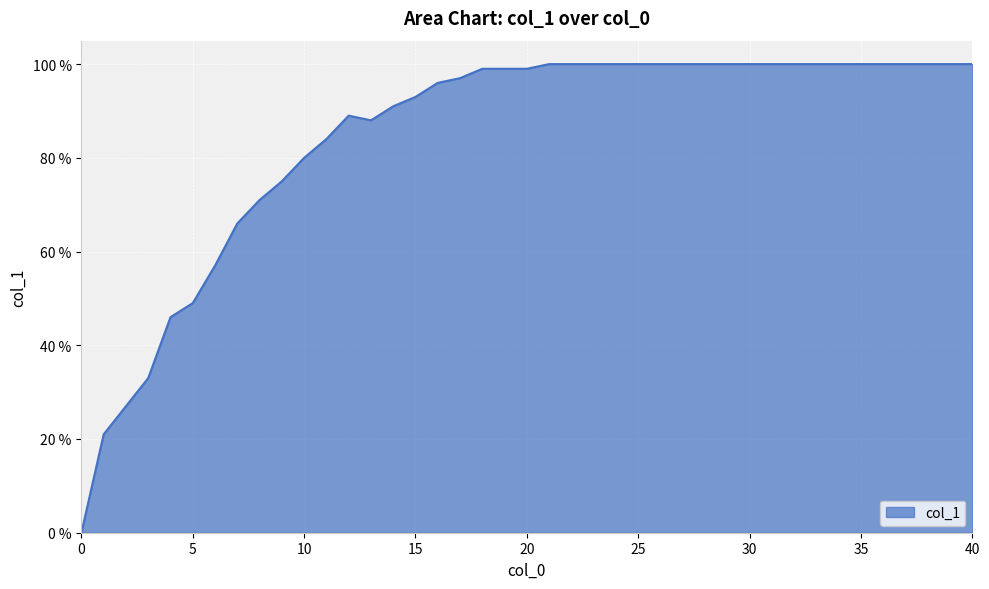

How many points are lower than both their immediate neighbors (excluding endpoints)?

1